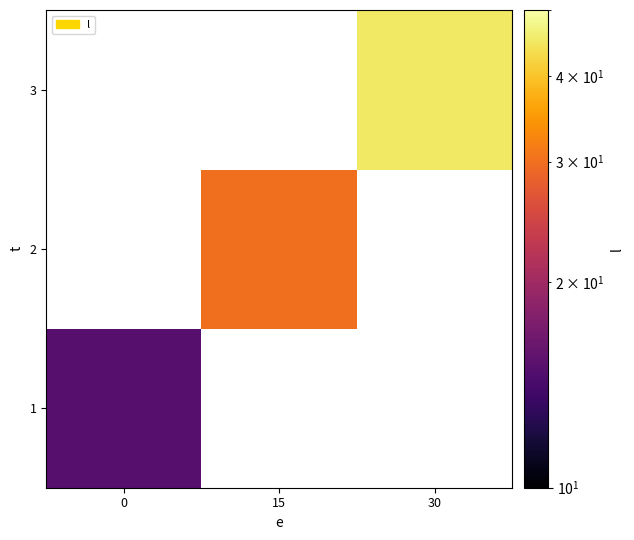

List the series in order of their peak value, lowest first.

1, 2, 3